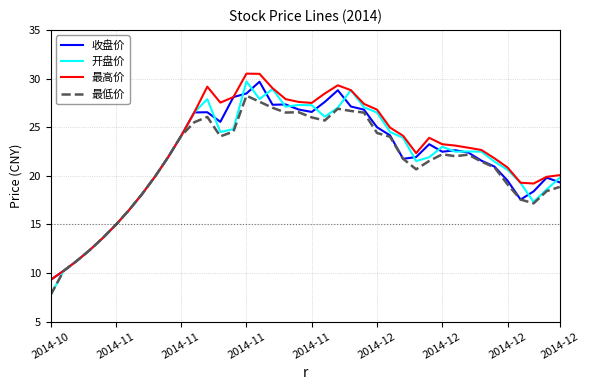

What is the maximum value for 最低价?

28.2